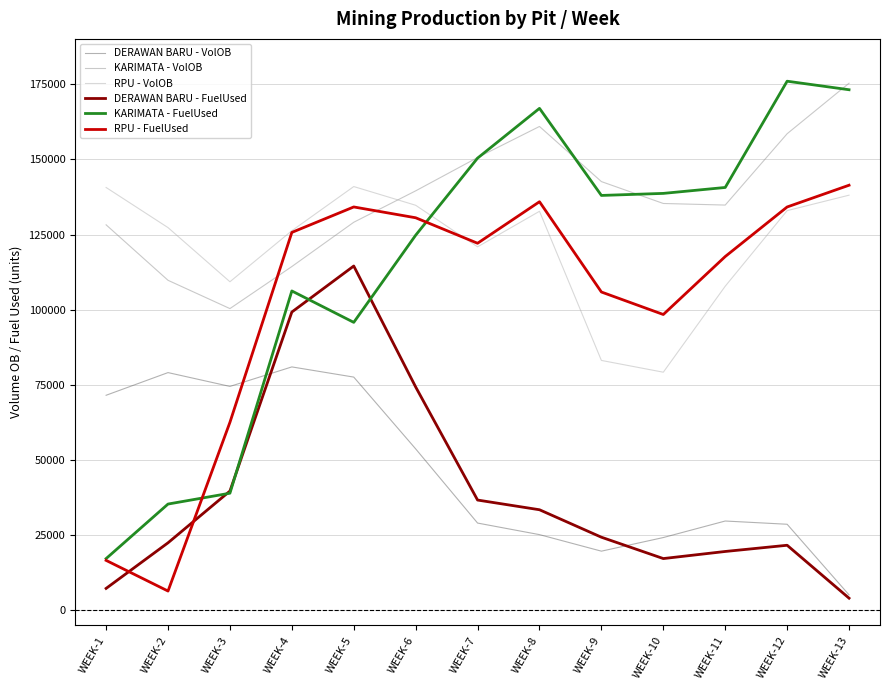

True or false: KARIMATA - FuelUsed and RPU - VolOB cross at least once.

True